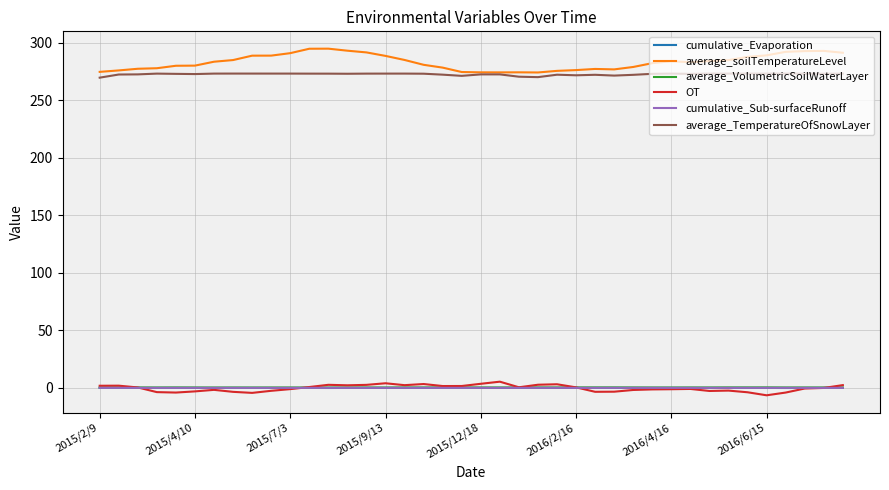

What is the highest value of the average_TemperatureOfSnowLayer series?

273.2